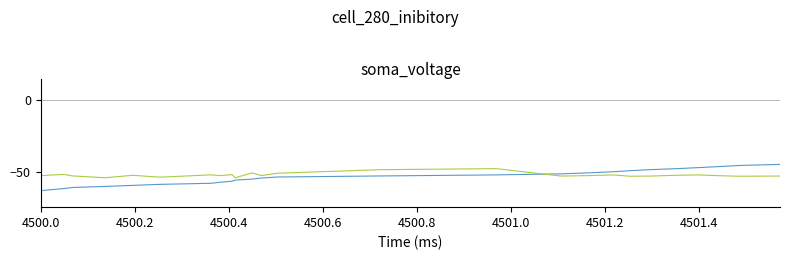

What is the maximum value shown in the chart?

-45.0